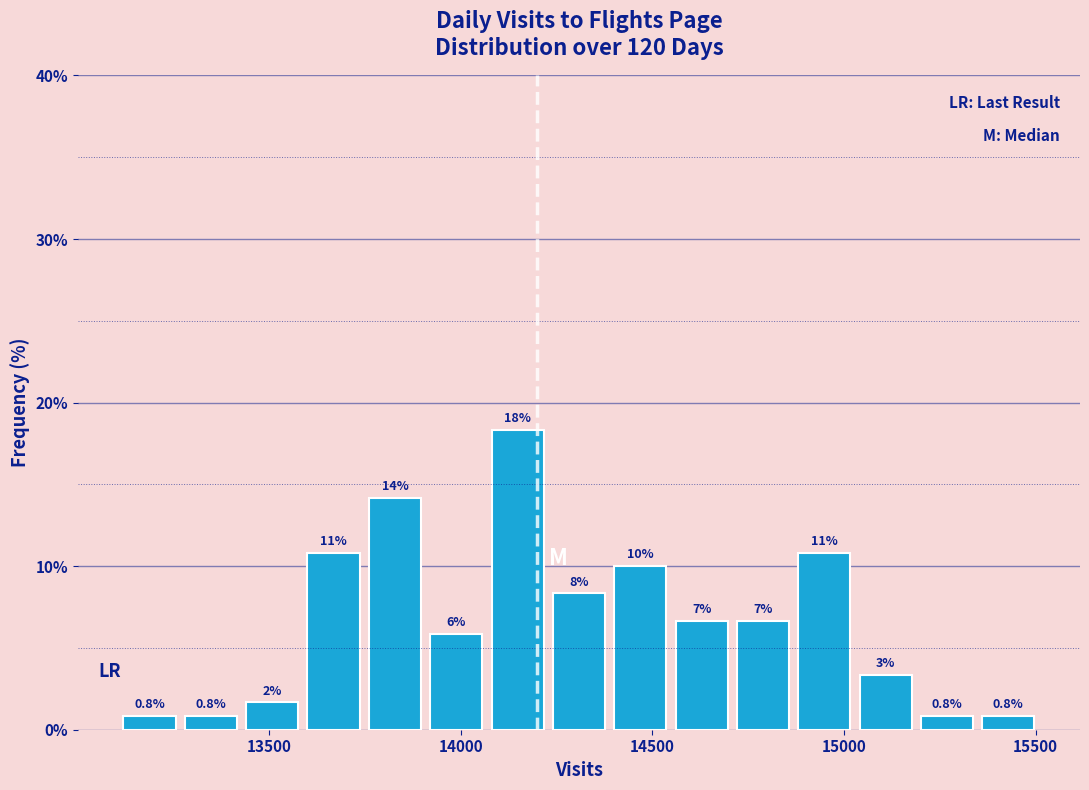

Read against the x-axis, roughly where is the centre of the tallest bar?

14150